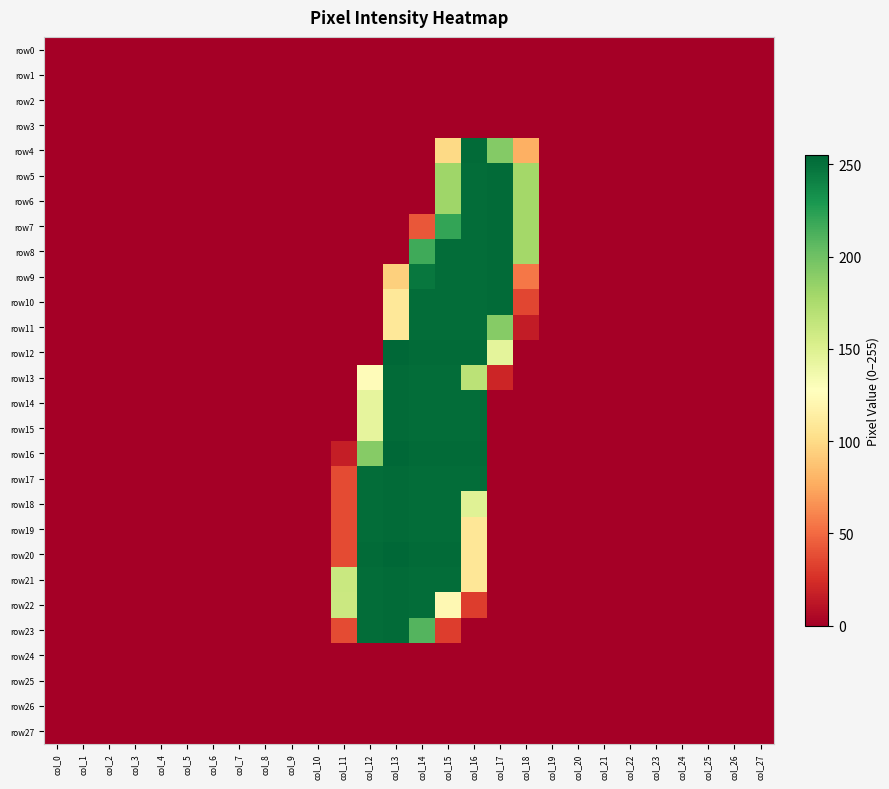

Rank the series by their maximum value, from lowest to highest.

row0, row1, row2, row3, row24, row25, row26, row27, row11, row4, row5, row6, row7, row8, row9, row10, row13, row14, row15, row17, row18, row19, row21, row22, row23, row12, row16, row20